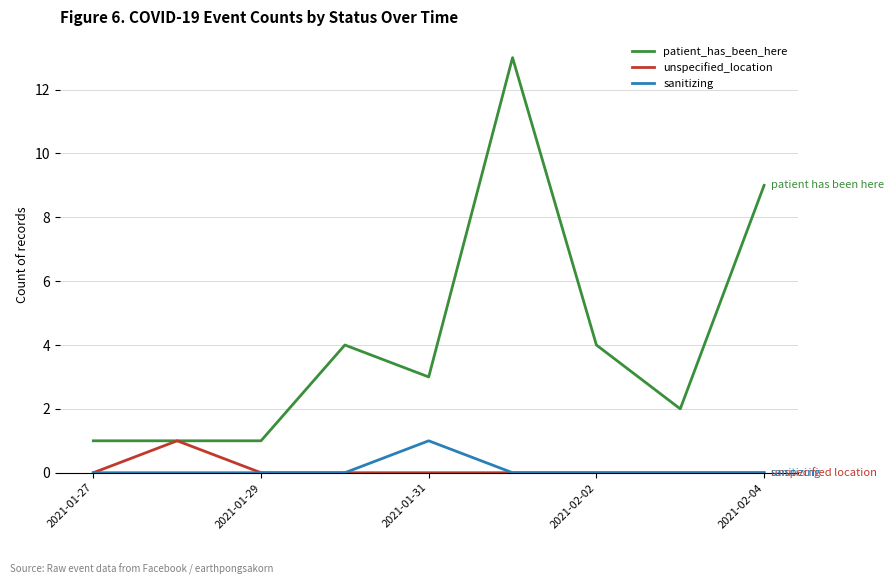

What is the difference between the maximum and second lowest values in the sanitizing series?

1